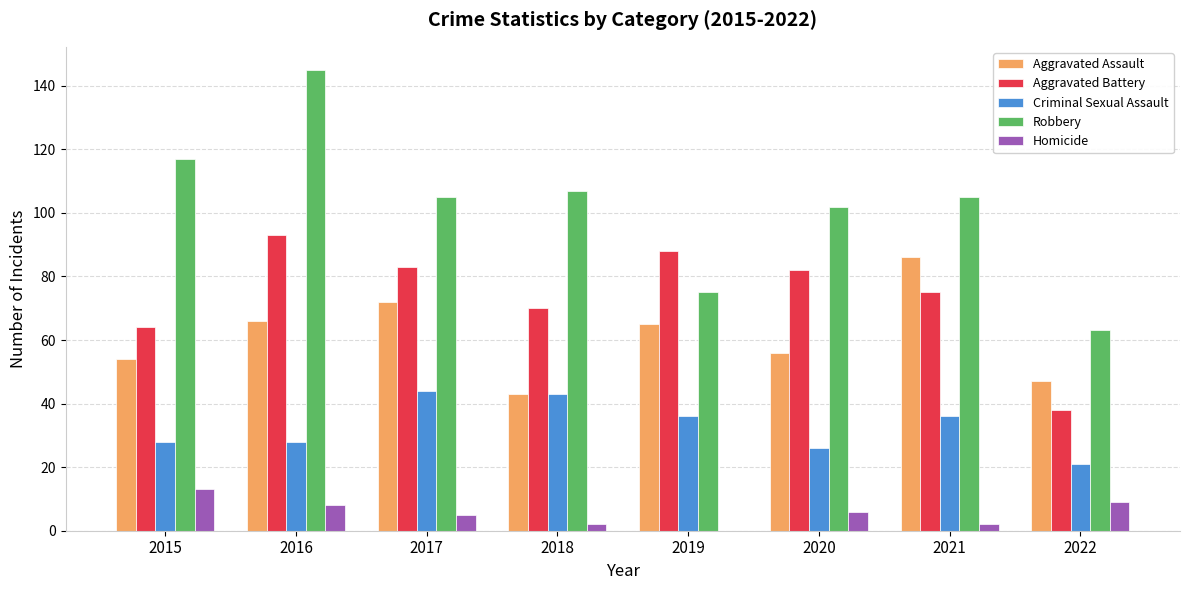

Is it true that Criminal Sexual Assault equals 12 at 2021?

False